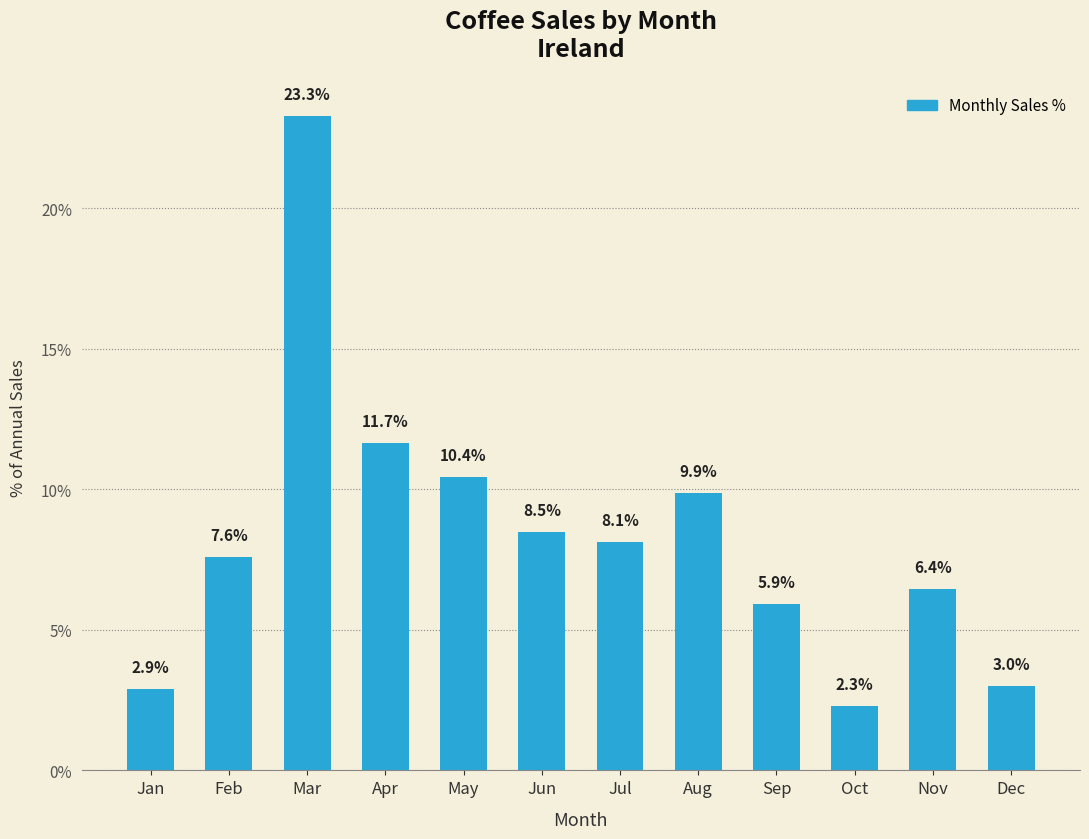

Which has a higher value, Feb or Jan?

Feb